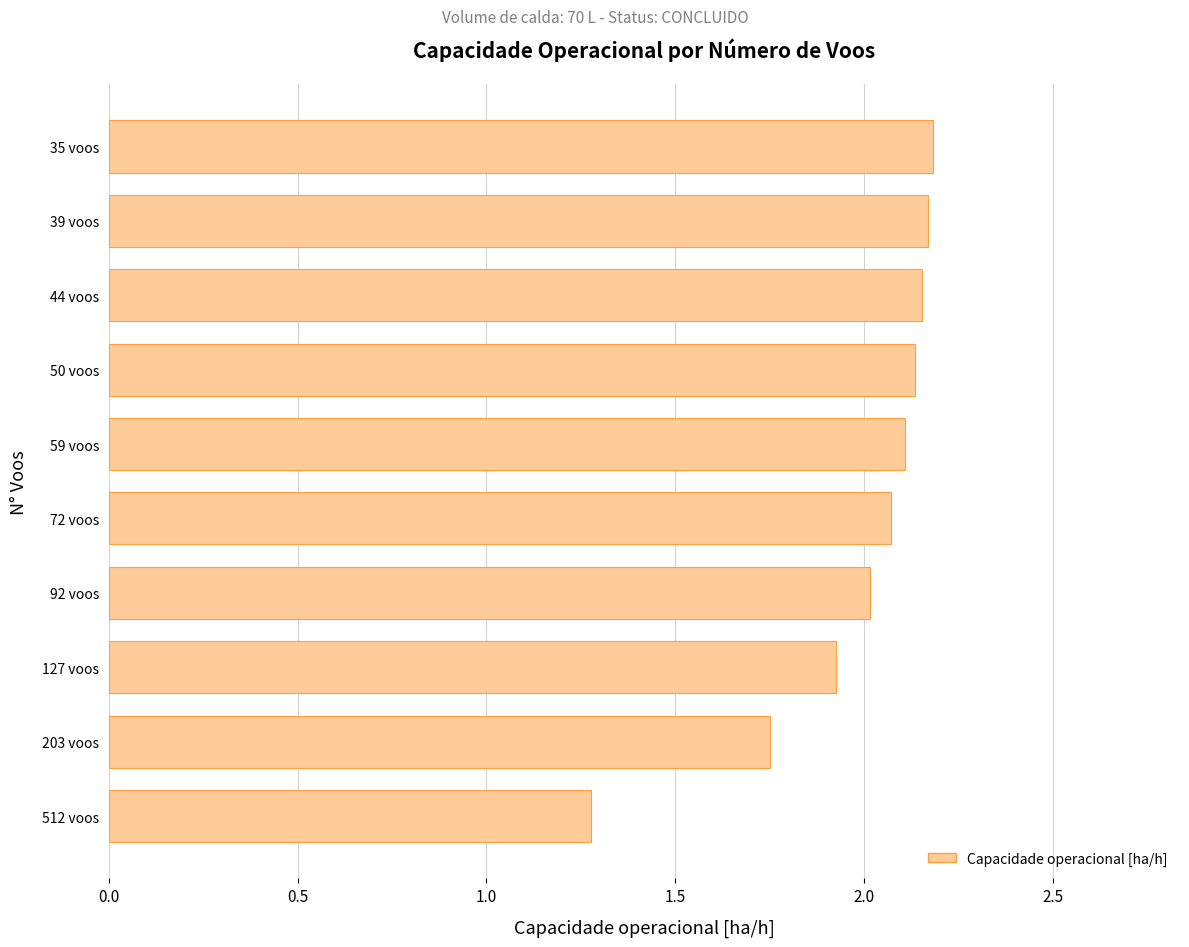

How many data points are above 2?

7